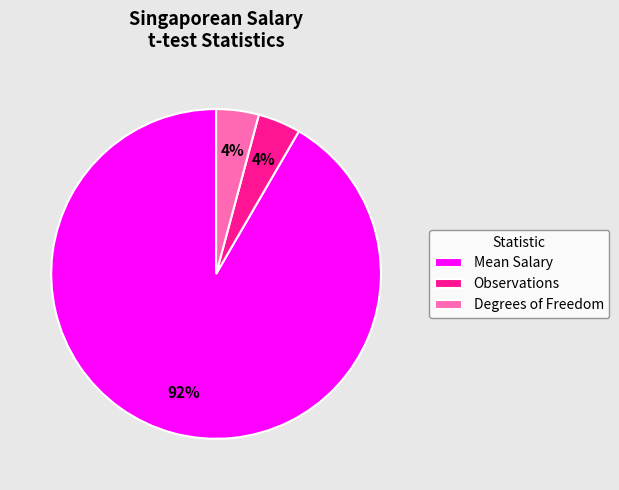

True or false: Observations accounts for 4% of the total.

True